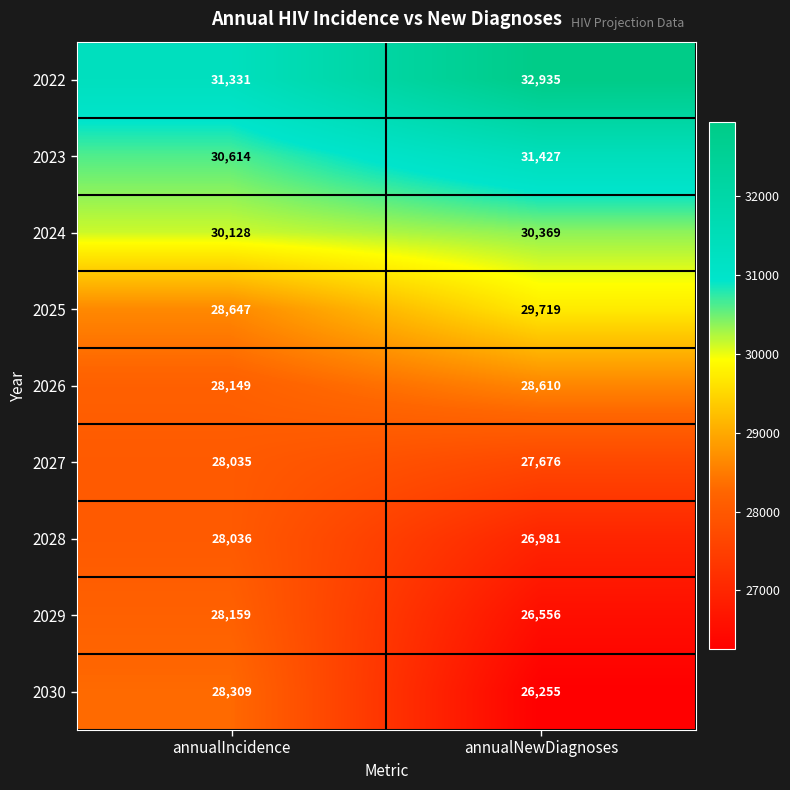

Count the number of categories in the chart.

2